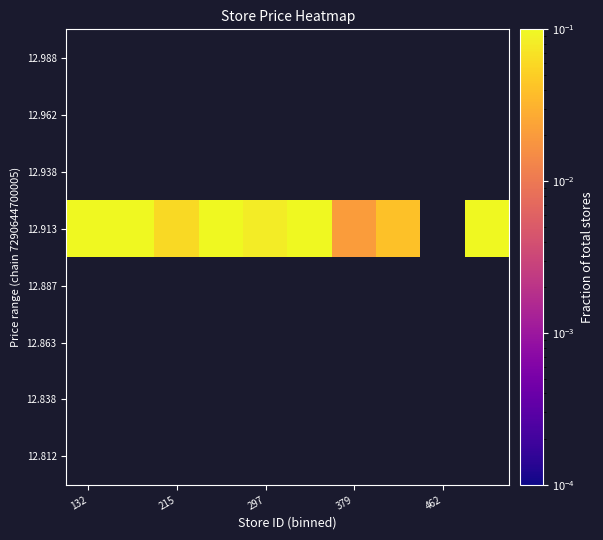

How many categories are shown in the chart?

10